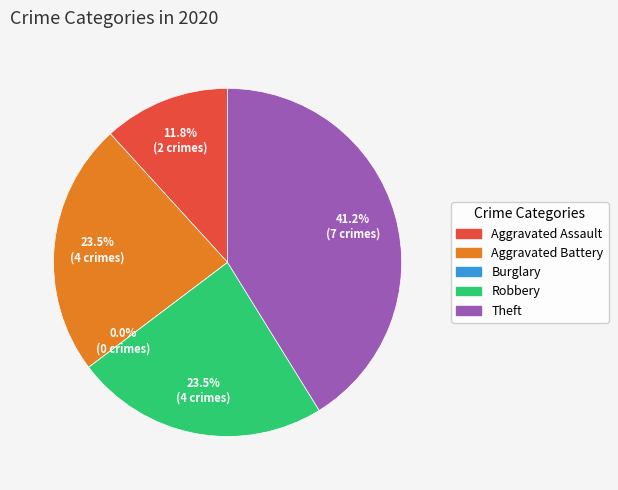

What is the largest slice in the pie chart?

Theft